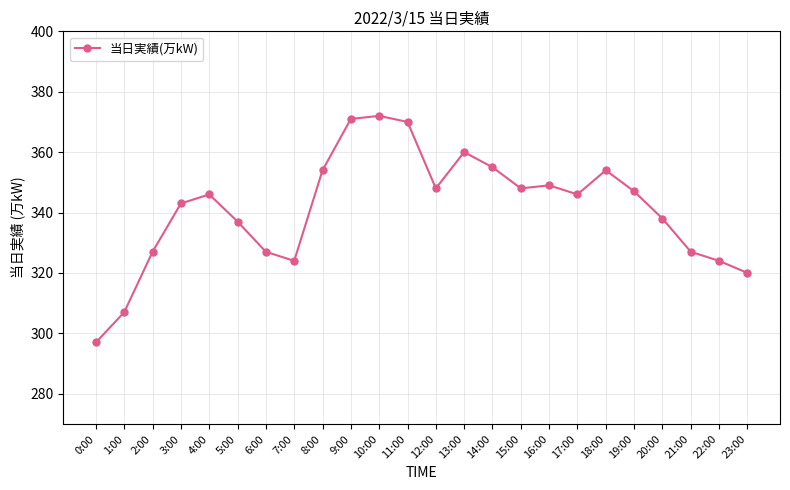

Does the chart display data point markers on the line(s)?

Yes